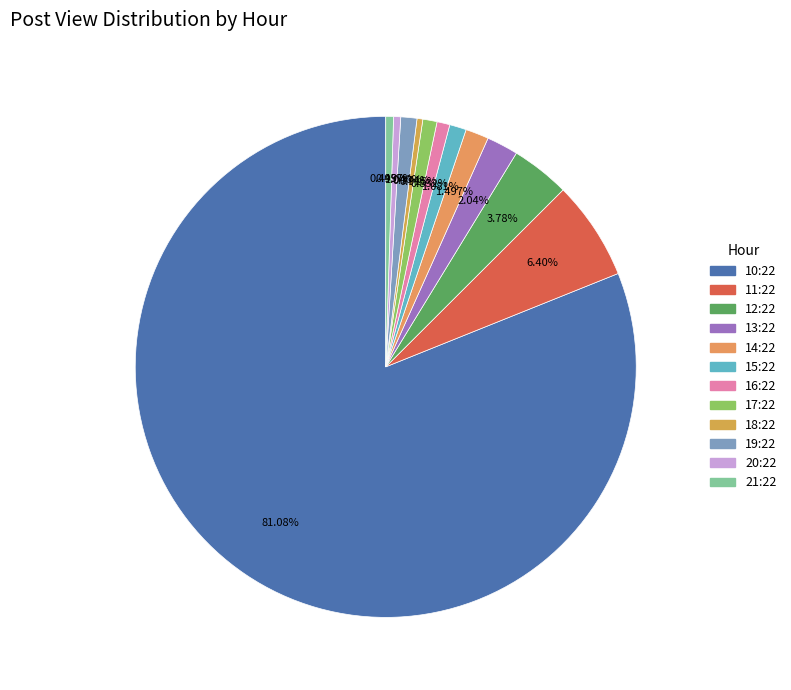

What is the majority slice?

10:22